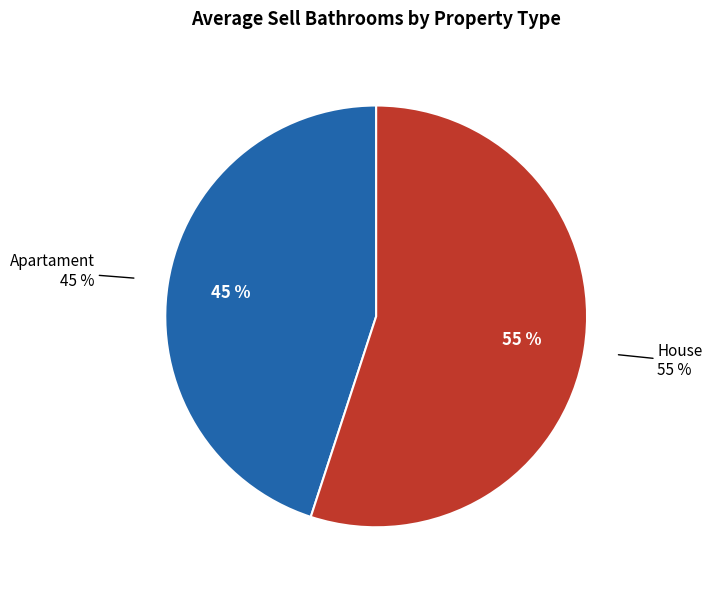

Which category has the smallest portion of the pie?

Apartament